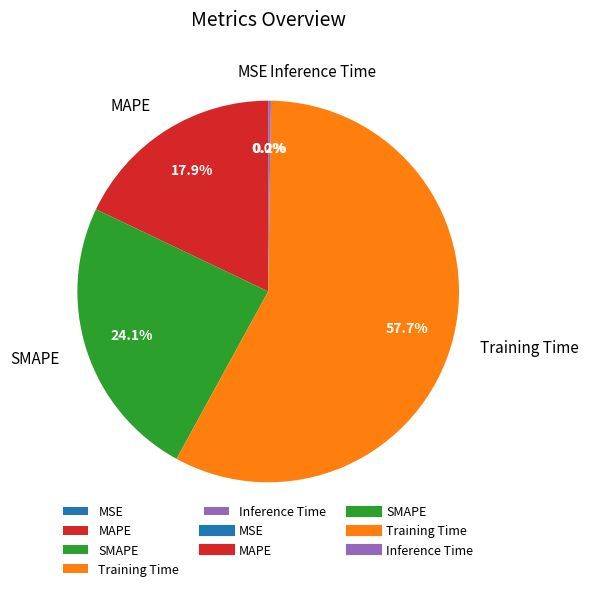

Which slice represents more than half of the pie?

Training Time